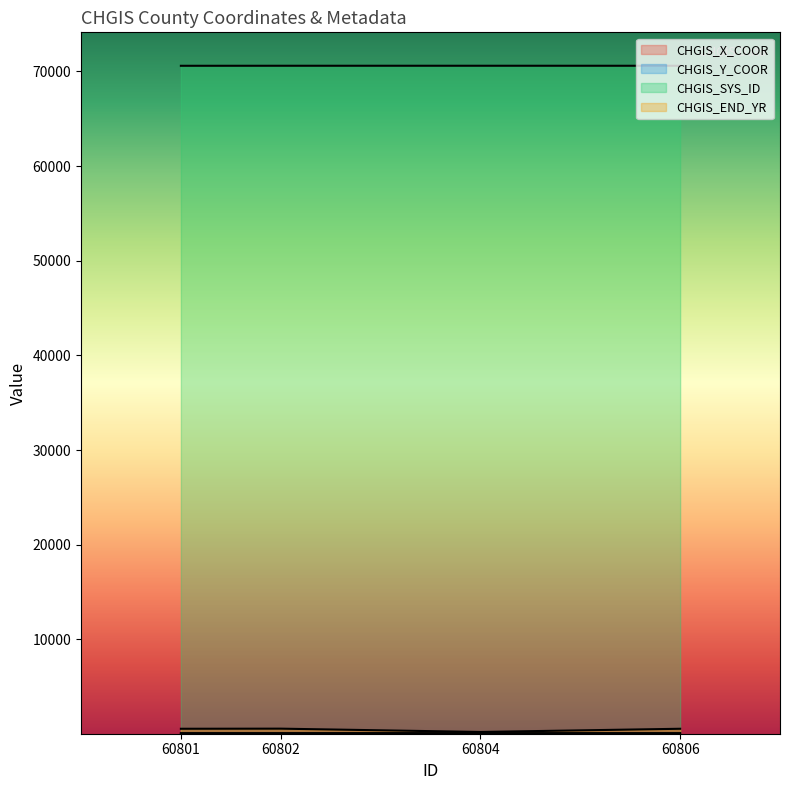

What is the difference between the maximum and second lowest values in the CHGIS_SYS_ID series?

2.0